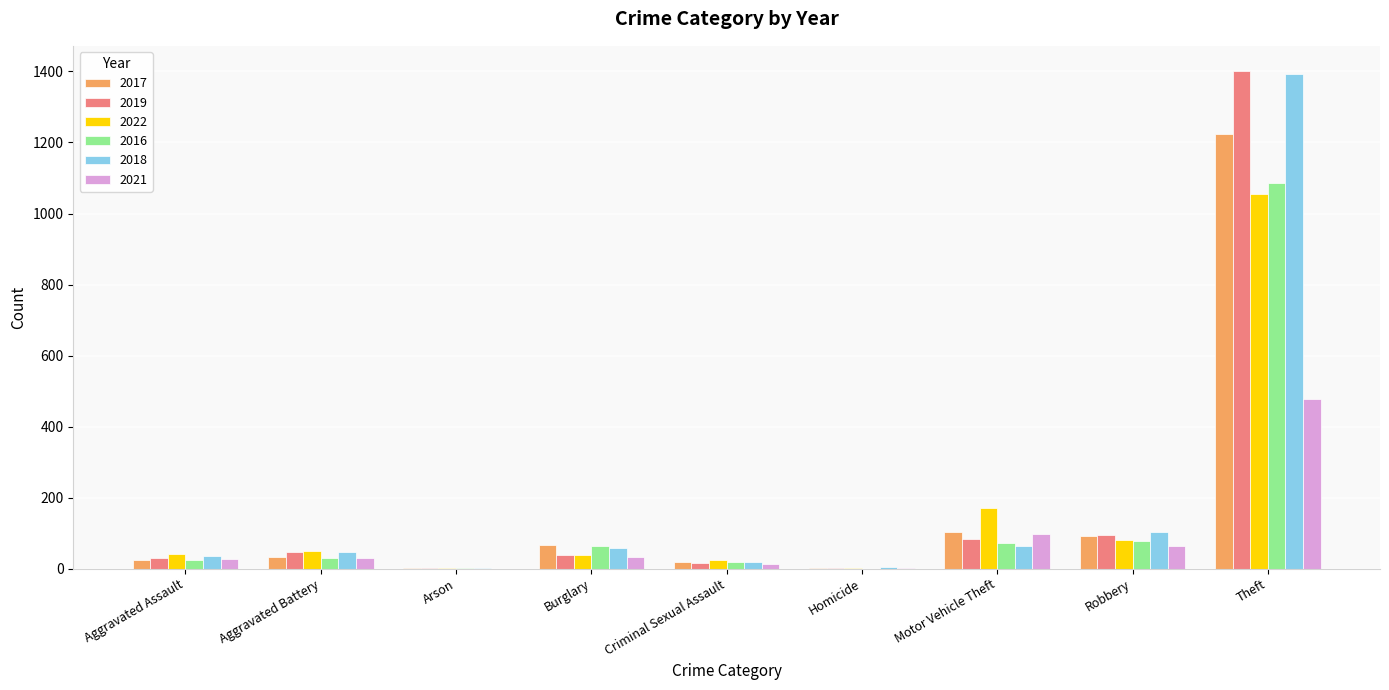

Is it true that 2019 equals 47 at Aggravated Battery?

True